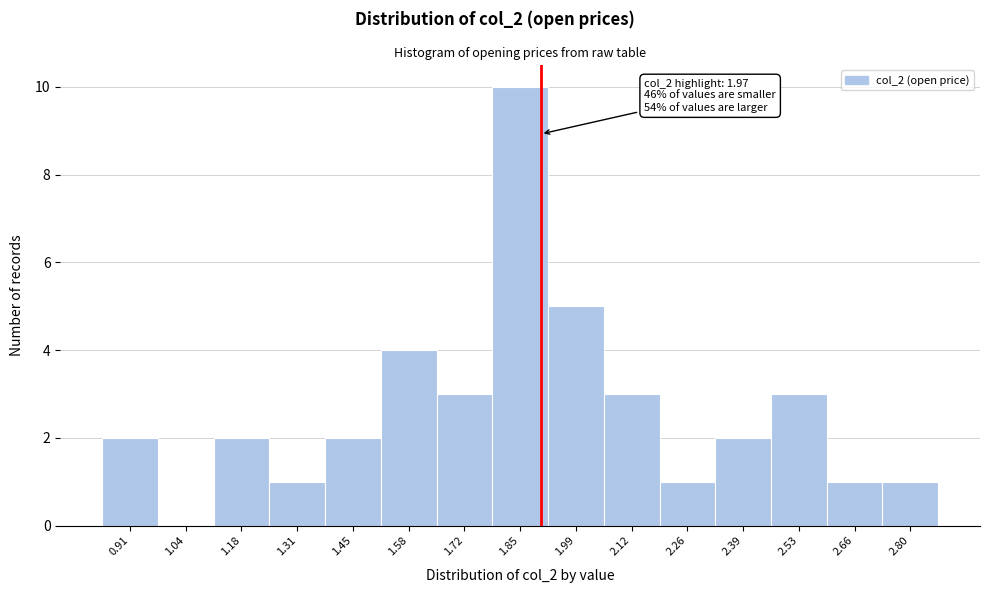

Reading left to right, transcribe all the data shown in this chart.

0.91=2	1.04=0	1.18=2	1.31=1	1.45=2	1.58=4	1.72=3	1.85=10	1.99=5	2.12=3	2.26=1	2.39=2	2.53=3	2.66=1	2.80=1